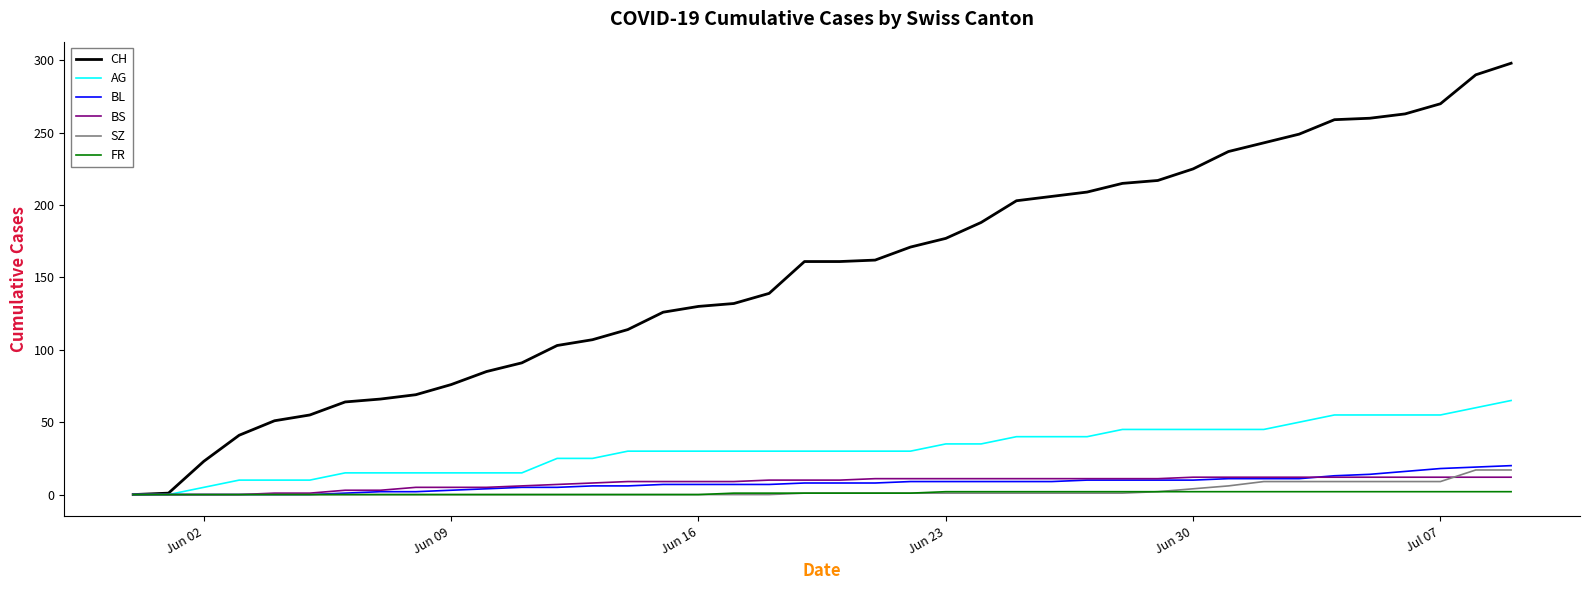

What are all the series names shown in the legend?

CH, AG, BL, BS, SZ, FR